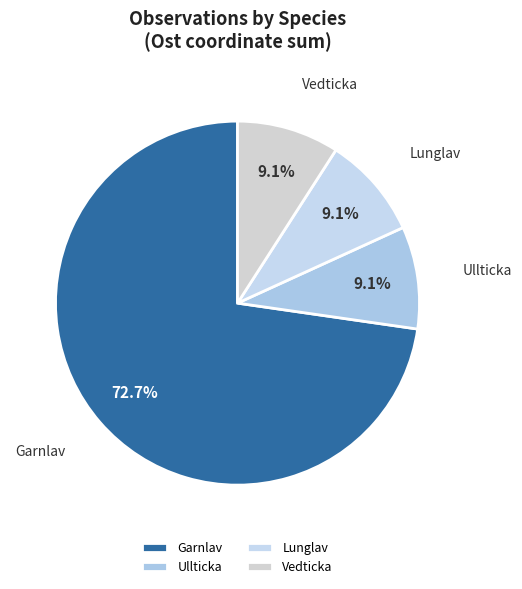

Which category has the biggest portion of the pie?

Garnlav